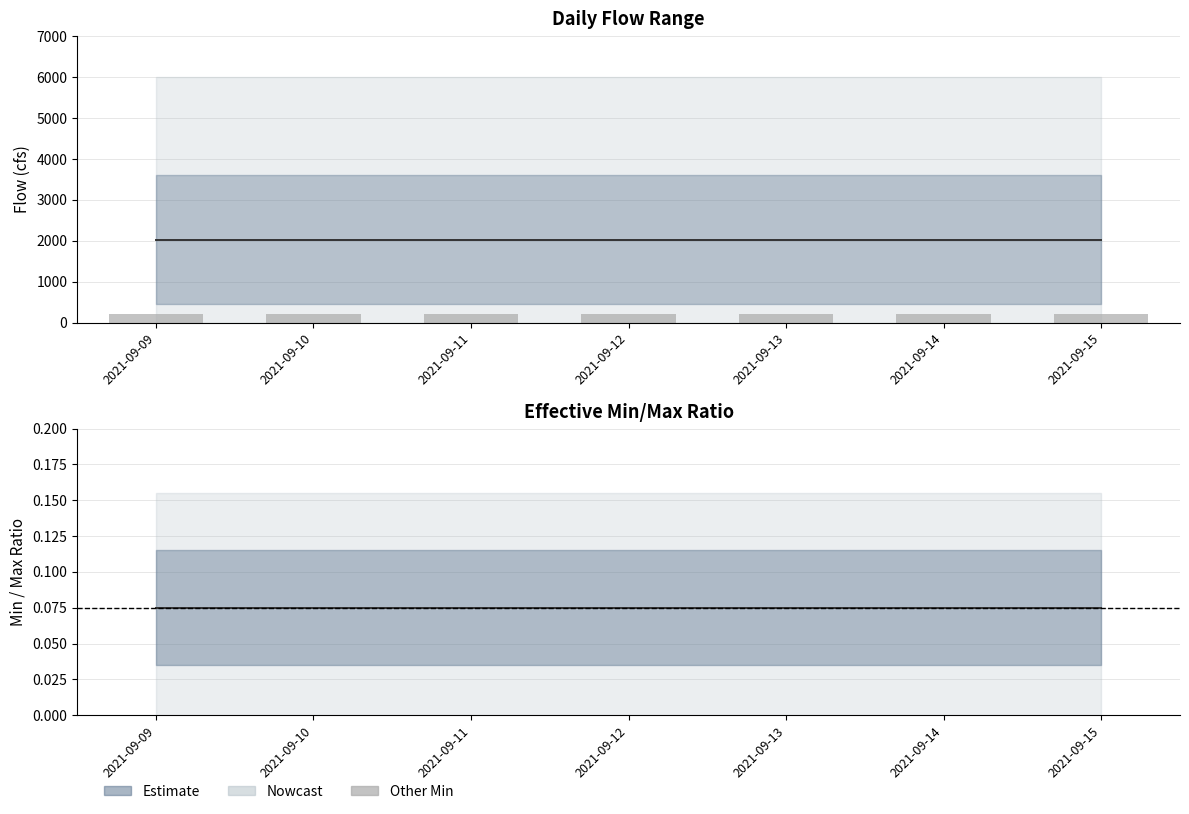

Is it true that Other Min Sum equals 101.3 at 2021-09-14?

False